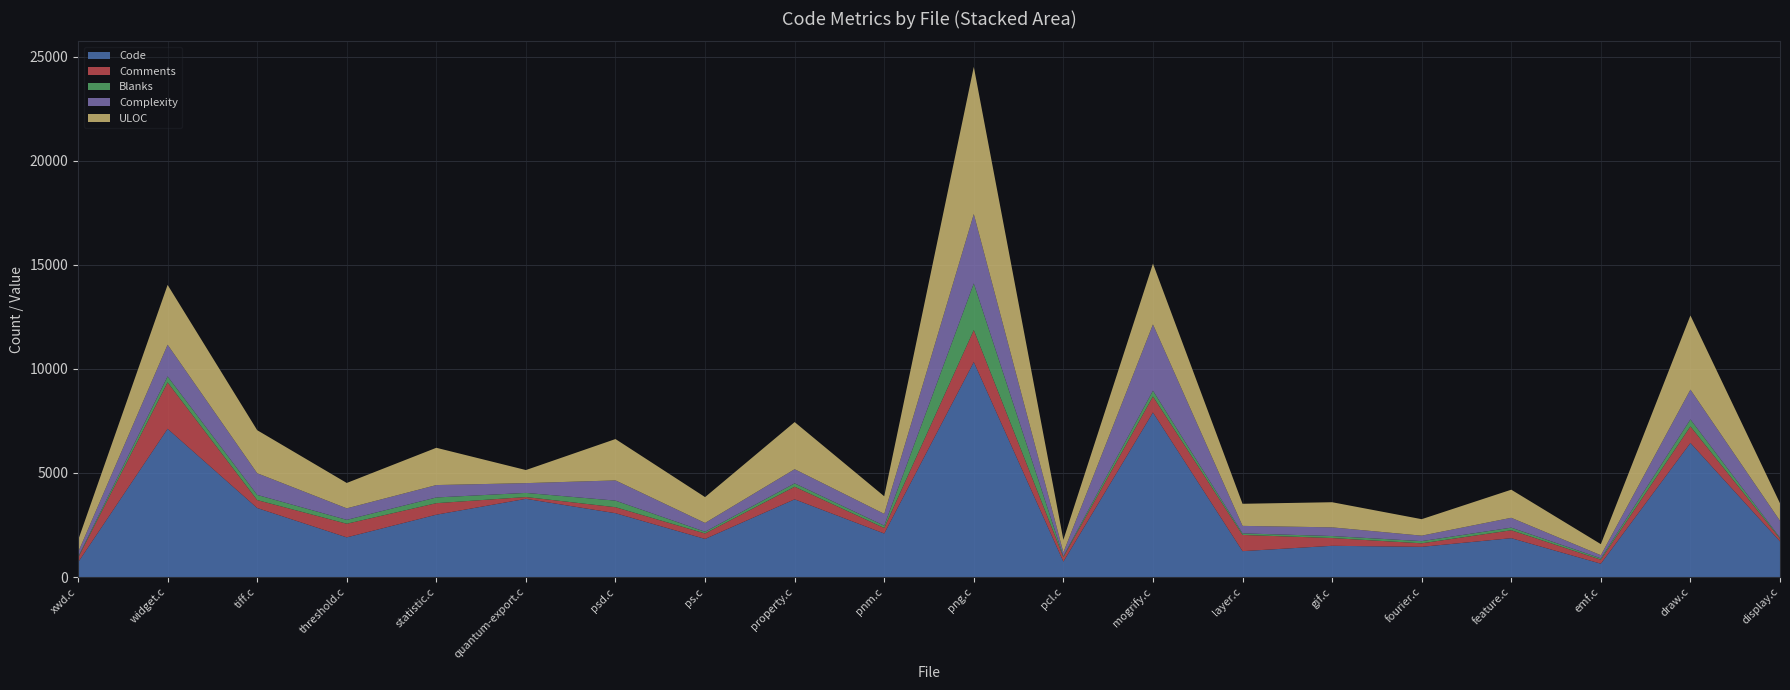

Reading right to left, list all the values displayed in this chart.

Code: 1711	6445	641	1867	1451	1500	1243	7911	738	10336	2091	3735	1831	3067	3758	2996	1906	3317	7125	703
Comments: 133	796	192	380	169	373	780	768	221	1535	265	604	262	288	87	553	655	381	2231	218
Blanks: 44	335	65	126	105	97	75	279	43	2242	113	164	83	317	198	275	187	249	287	38
Complexity: 814	1432	149	474	263	417	360	3184	182	3335	566	680	423	972	470	596	553	1042	1525	225
ULOC: 842	3564	533	1350	792	1208	1062	2924	604	7076	846	2265	1242	1988	629	1792	1220	2069	2874	576